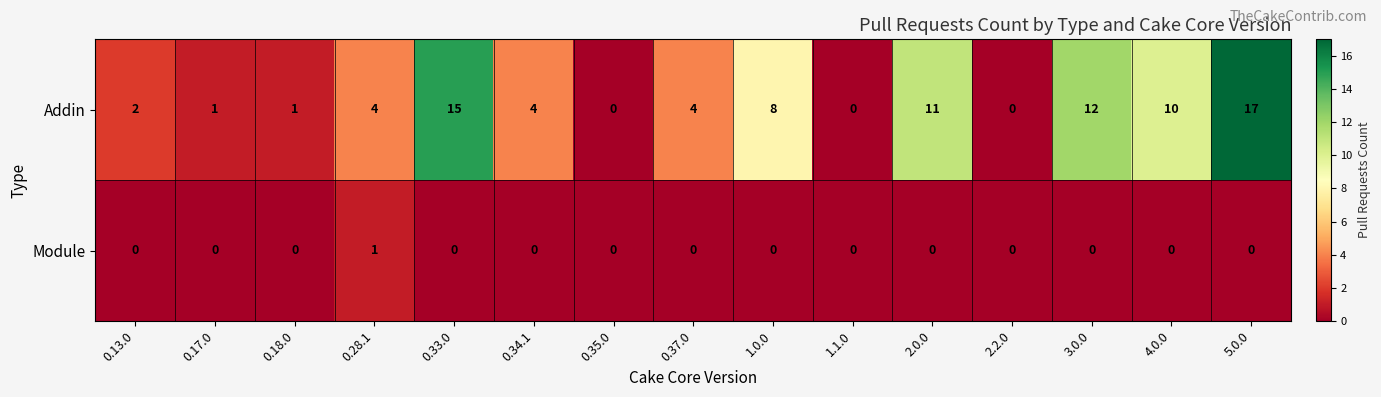

Between 1.0.0 and 4.0.0, which series saw the biggest shift?

Addin